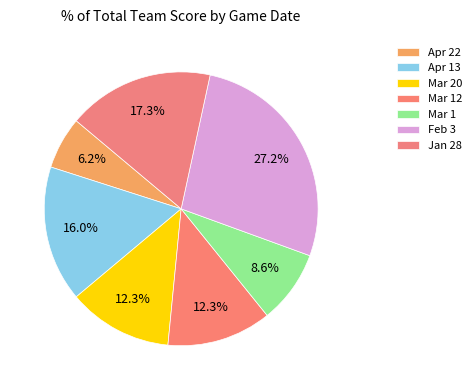

Do Feb 3 and Mar 1 together represent more than half of the pie?

No